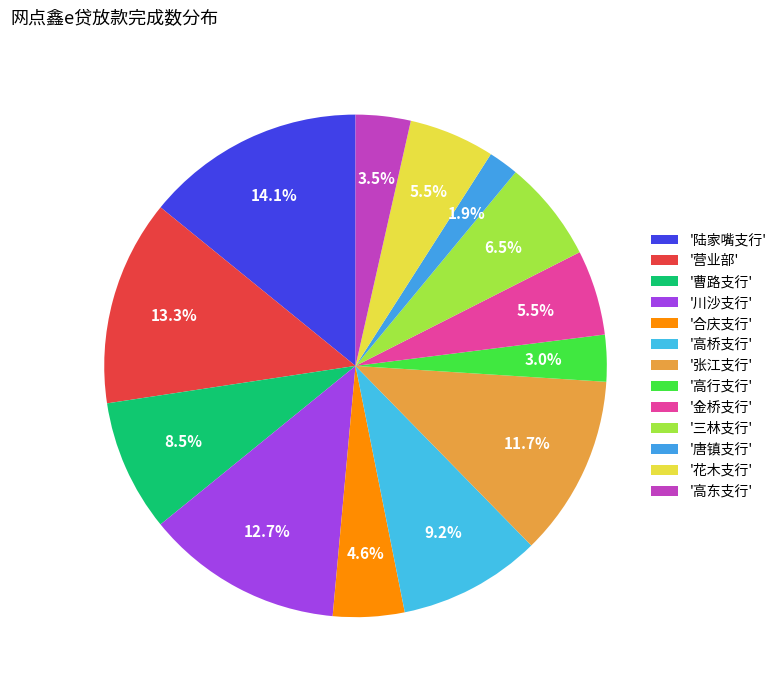

To the nearest percent, what is the difference between the largest and smallest slice percentages?

12%